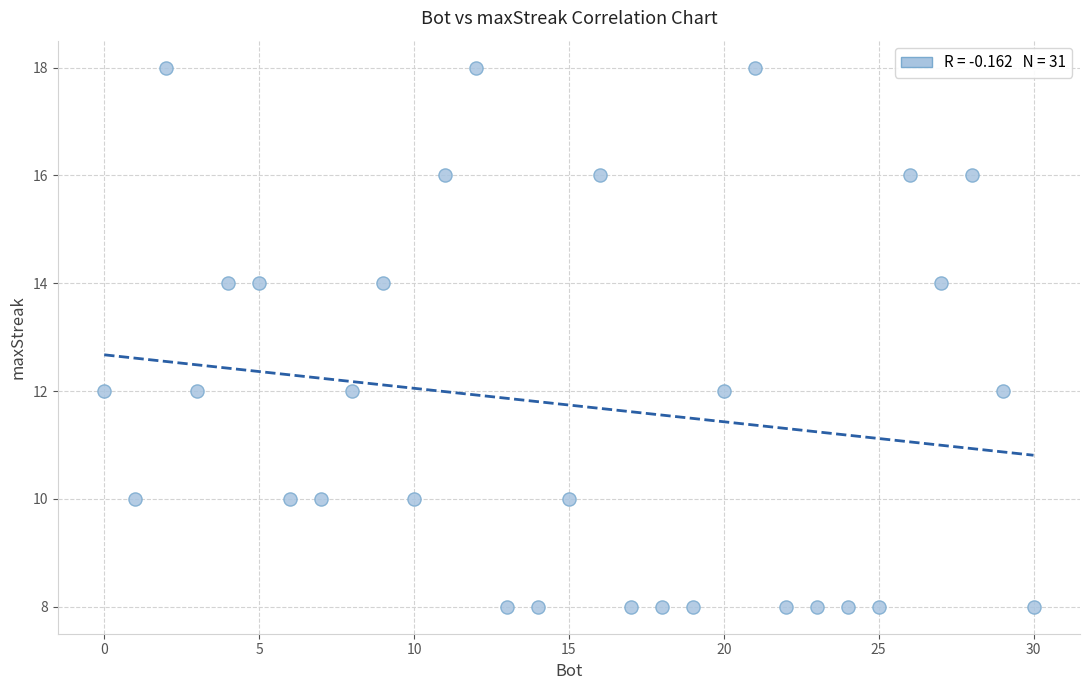

What is the range of Y values (max minus min)?

10